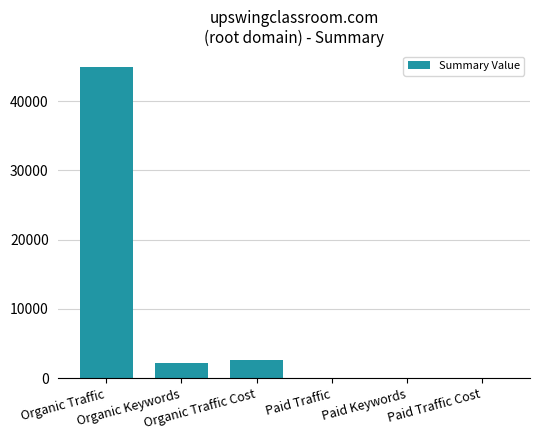

Reading left to right, list all the values displayed in this chart.

44955	2181	2657	0	0	0